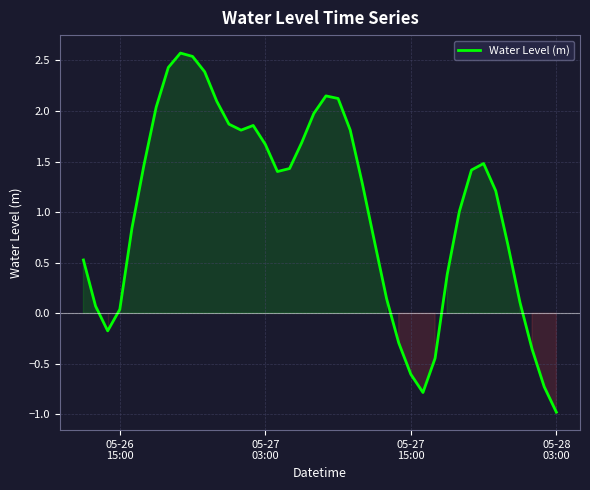

What is the smallest value displayed?

-1.0